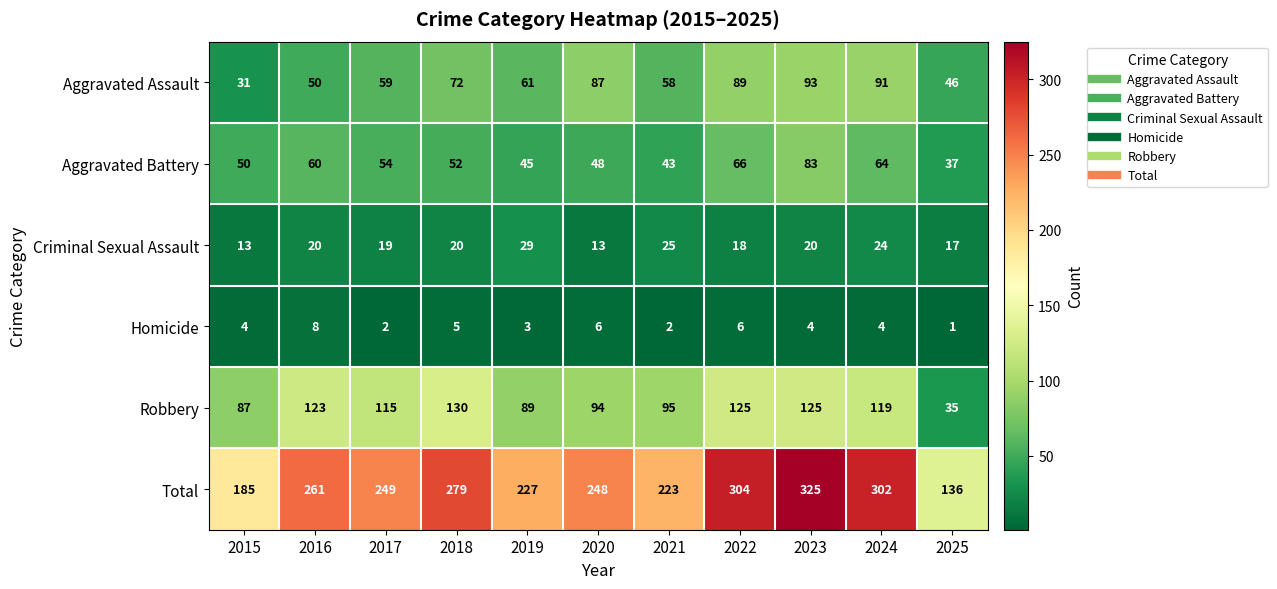

What is the total value across all series at 2018?

558